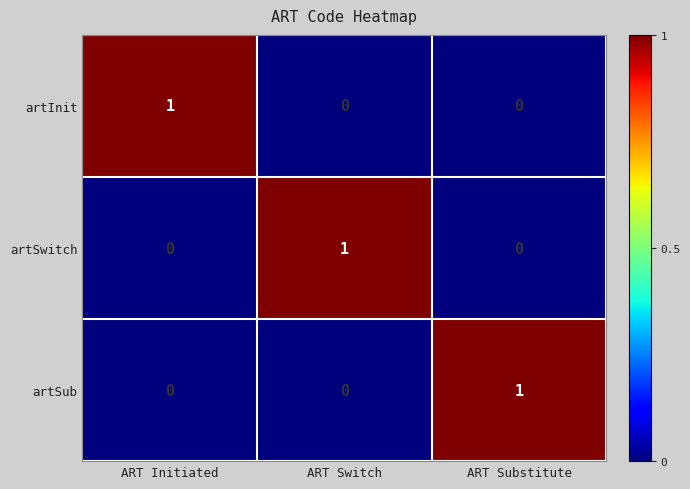

What is the total value across all series at ART Initiated?

1